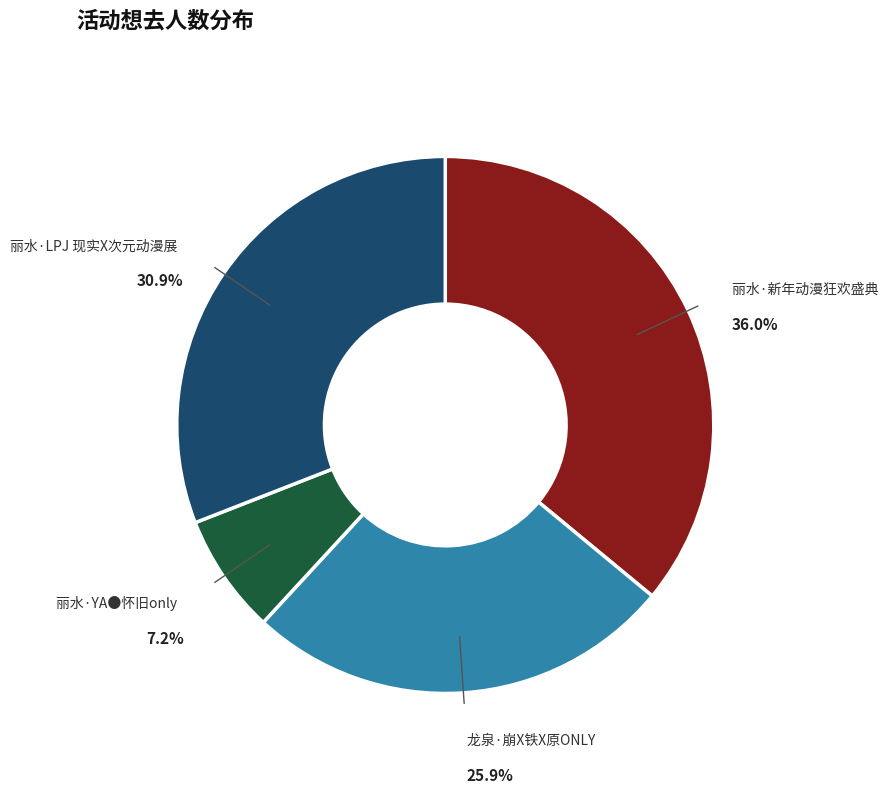

Combined, do 龙泉·崩X铁X原ONLY and 丽水·LPJ 现实X次元动漫展 account for over 50%?

Yes